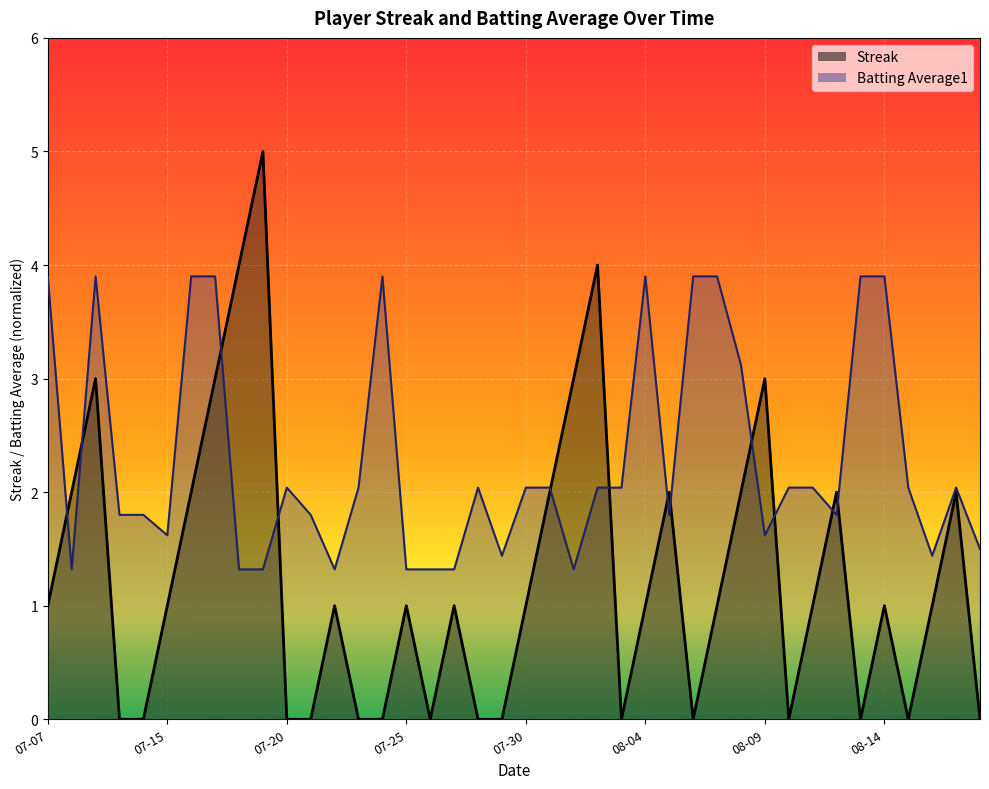

What are all the series names shown in the legend?

Streak, Batting Average1